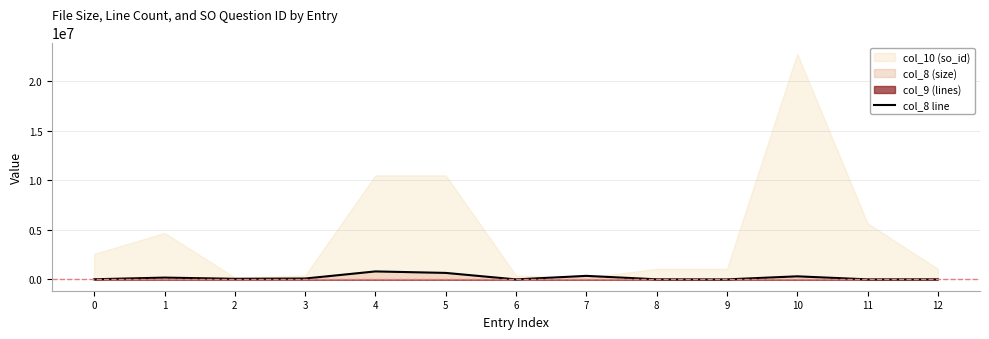

How many values are below 63320?

6